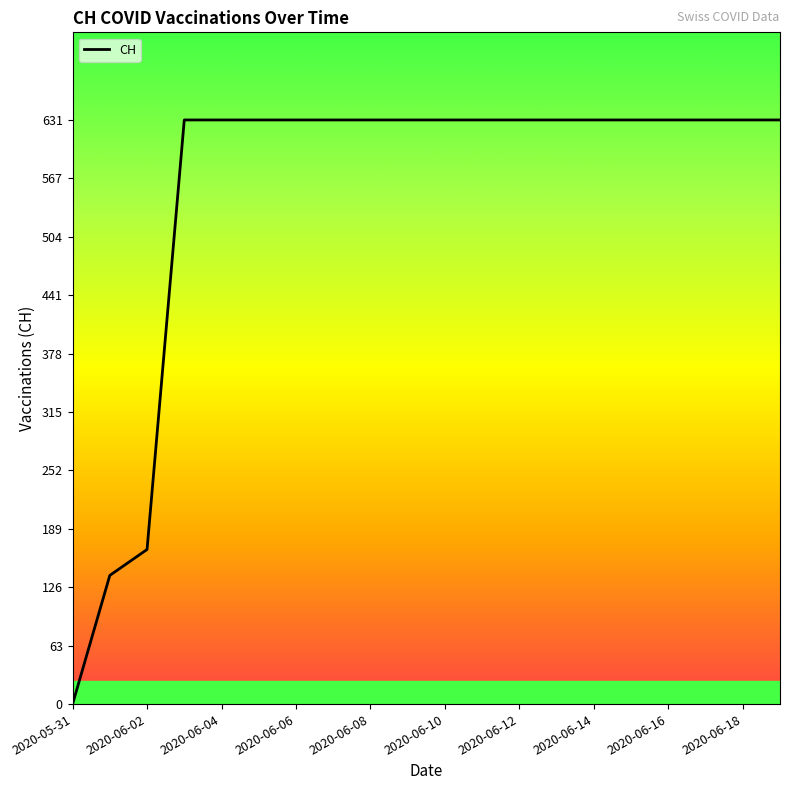

What is the difference between the maximum and minimum values?

631